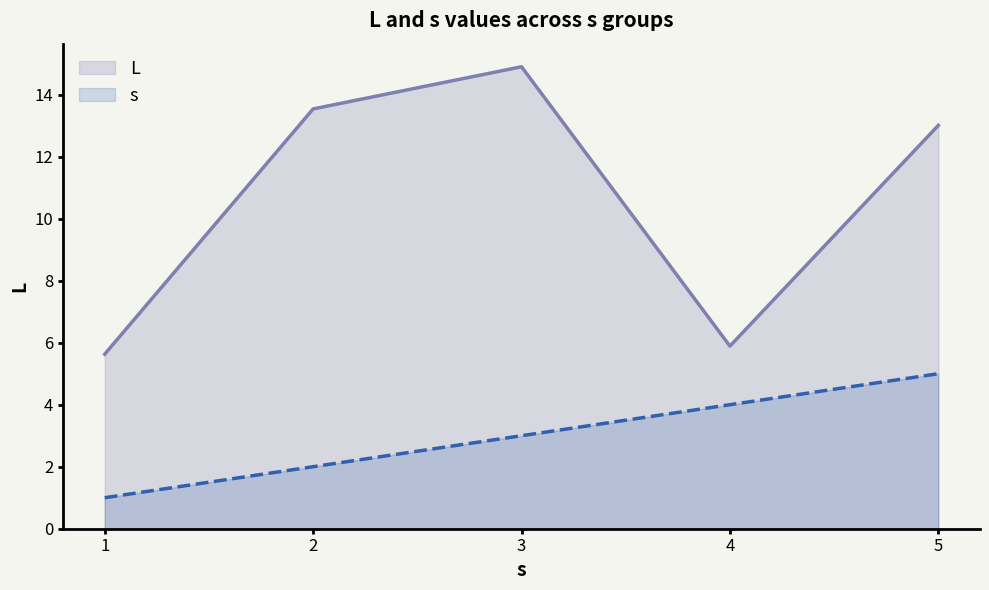

True or false: s has more than 0 points higher than both neighbors.

False